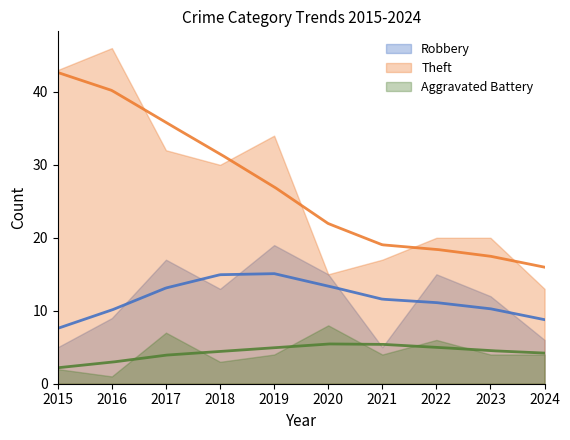

What is the average value of the Aggravated Battery series?

4